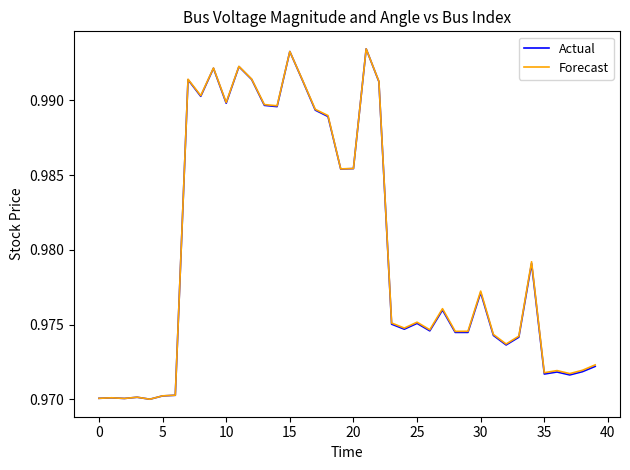

True or false: Forecast and Actual intersect in this chart.

False